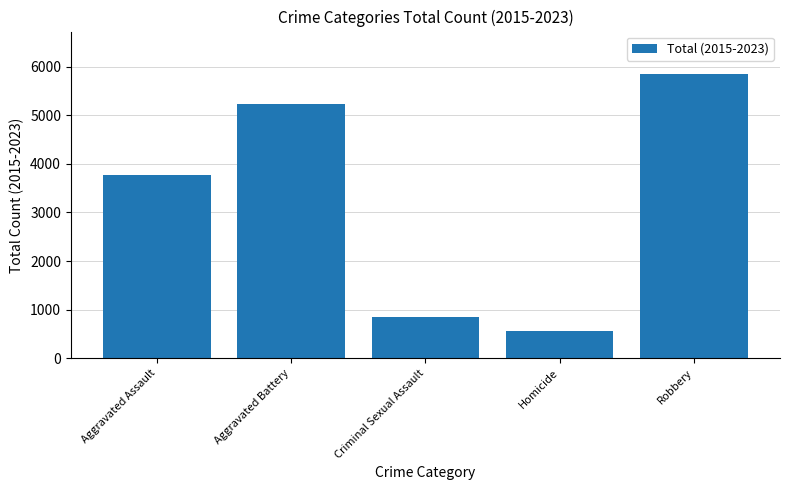

What is the label of the 2nd bar from the right?

Homicide